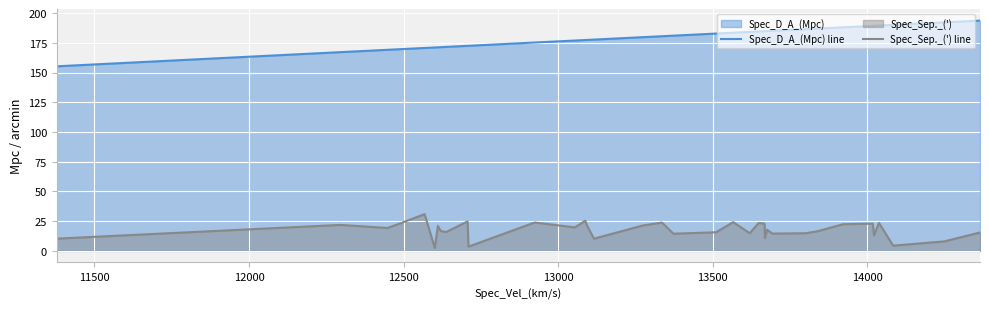

What is the maximum value for Spec_Sep._(') line?

30.9